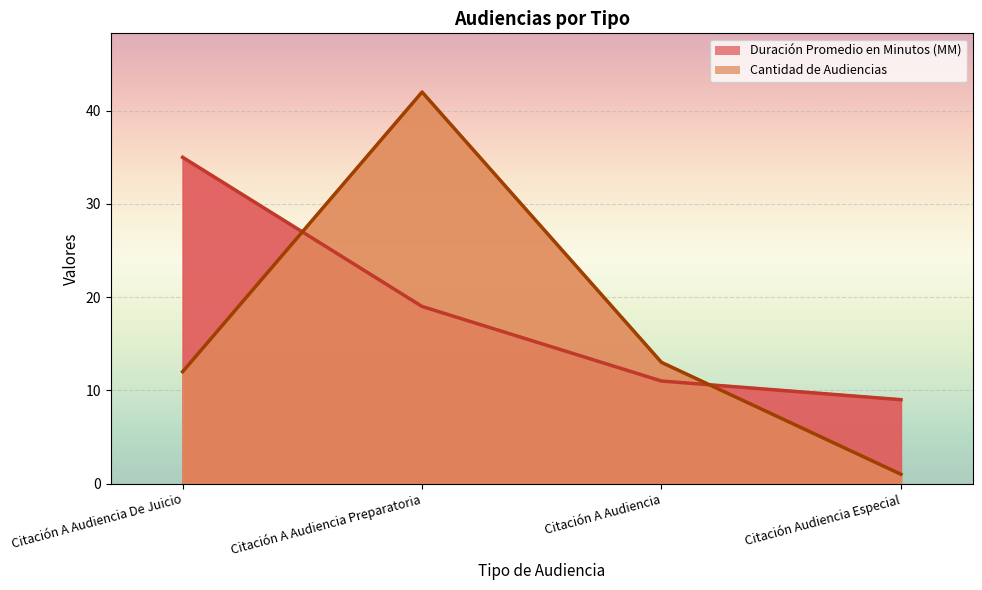

What is the label of the 4th point from the left?

Citación Audiencia Especial